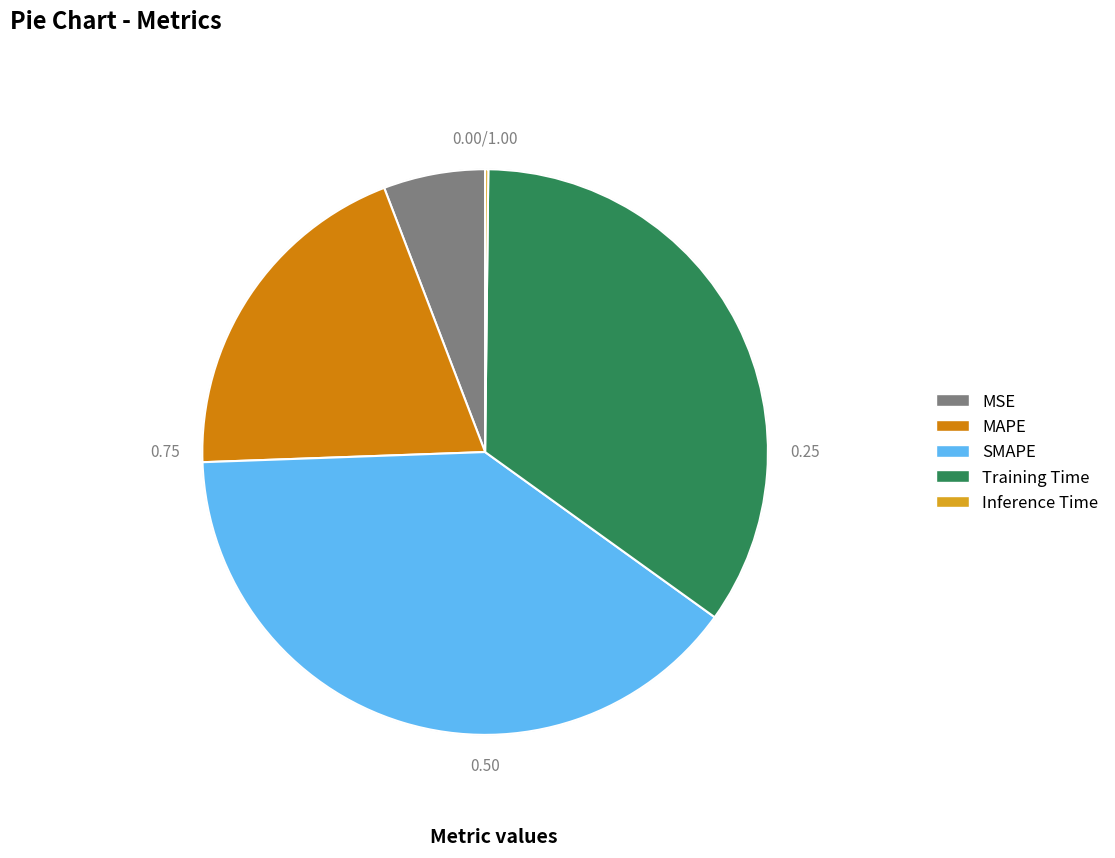

Does MSE account for over 50% of the chart?

No